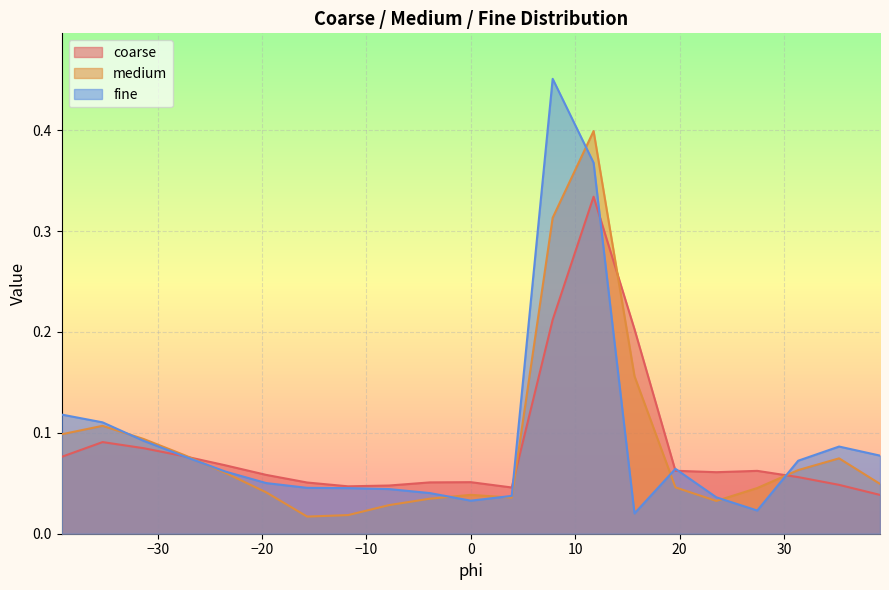

Which series has the largest range (max minus min)?

fine